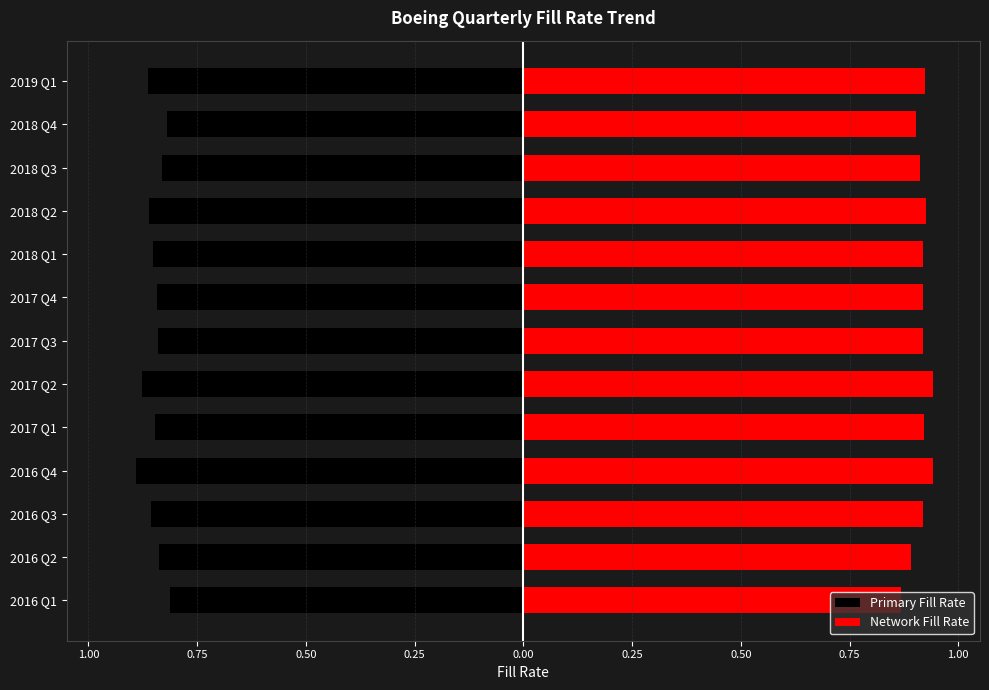

What is the difference between the maximum and minimum values in the Network Fill Rate series?

0.1